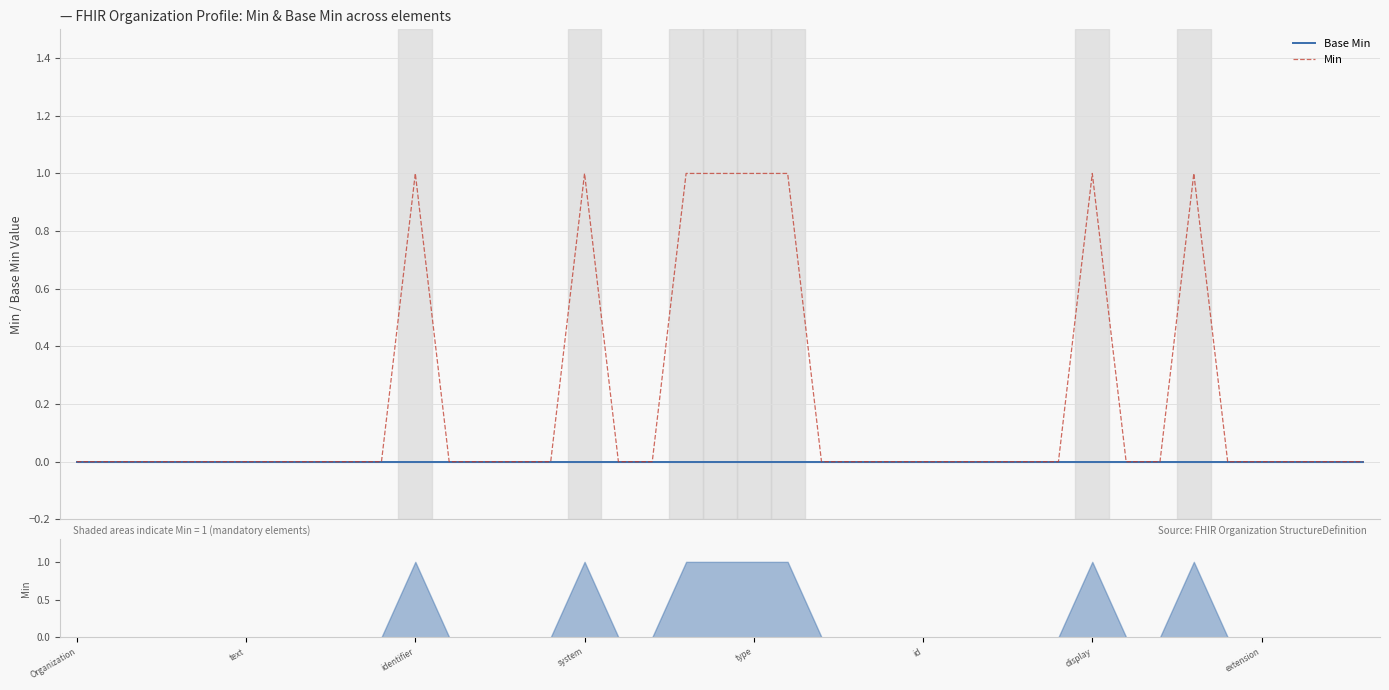

Which series has the largest range (max minus min)?

Min